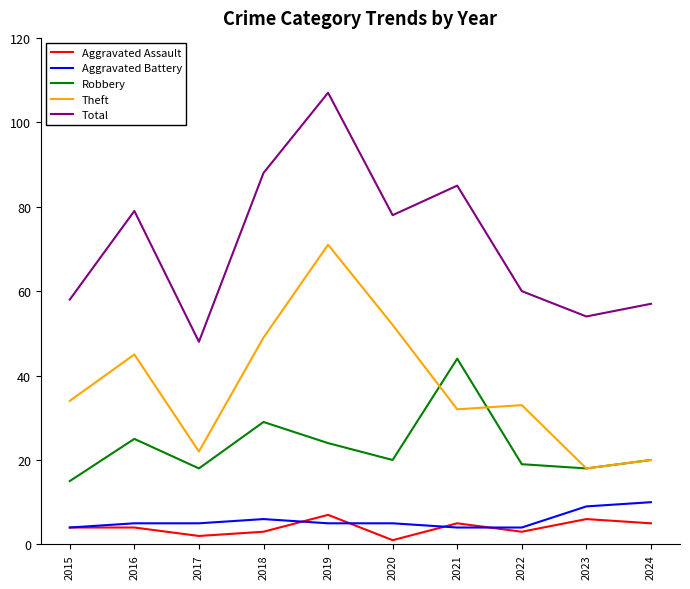

Which category has the lowest value across all series?

2020